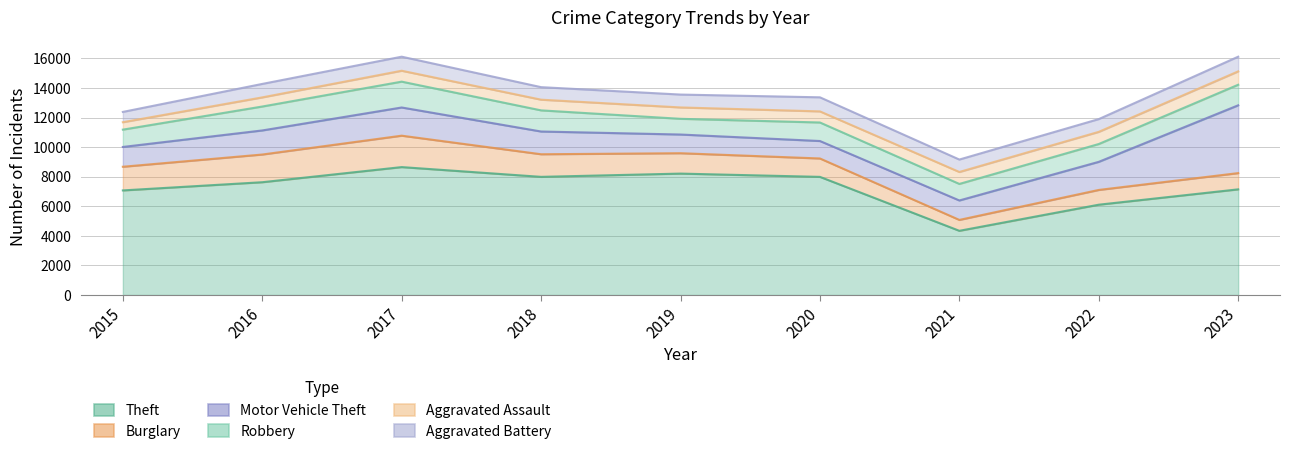

At which category does Motor Vehicle Theft reach its first local valley?

2020